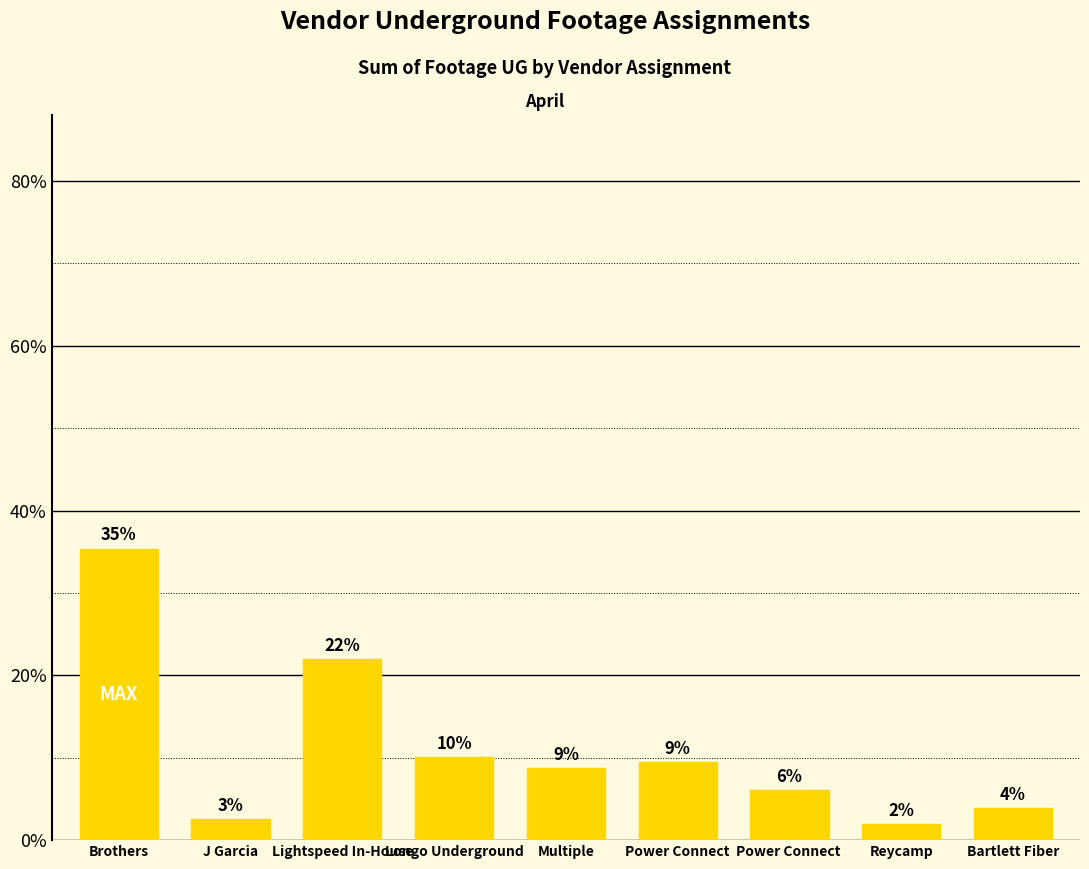

Which label corresponds to the largest value in the chart?

Brothers